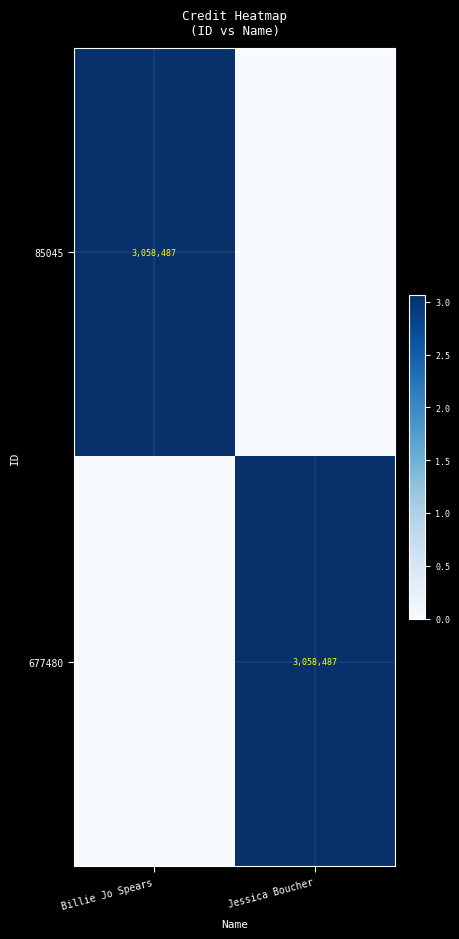

The 85045 series shows 3058487 at Billie Jo Spears. True or false?

True